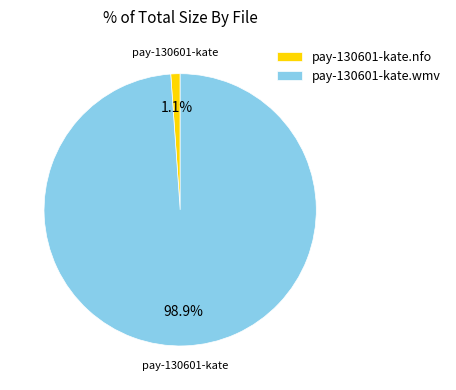

Does pay-130601-kate.wmv account for over 50% of the chart?

Yes